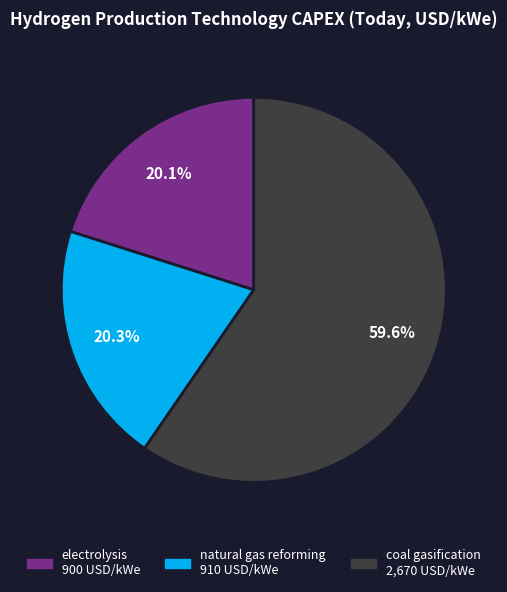

Is the sum of electrolysis and natural gas reforming greater than half?

No